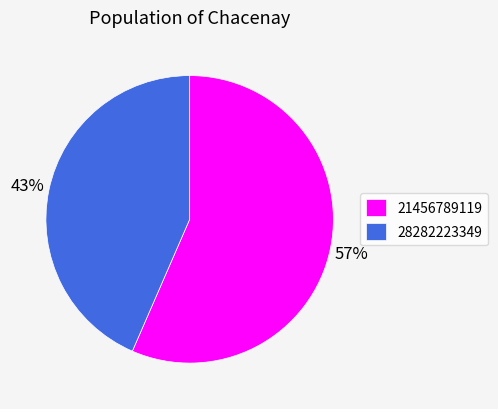

Combined, do 28282223349 and 21456789119 account for over 50%?

Yes